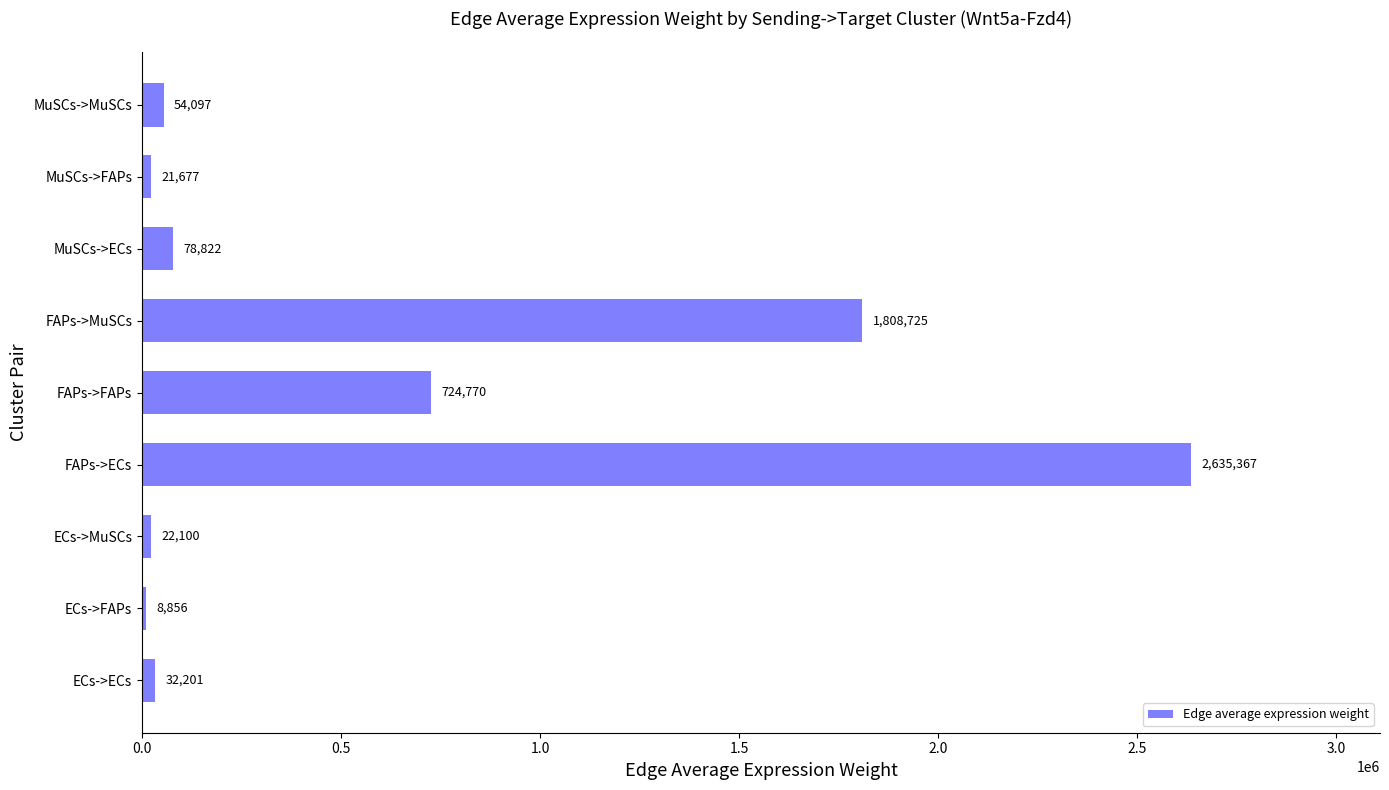

Count the number of categories in the chart.

9